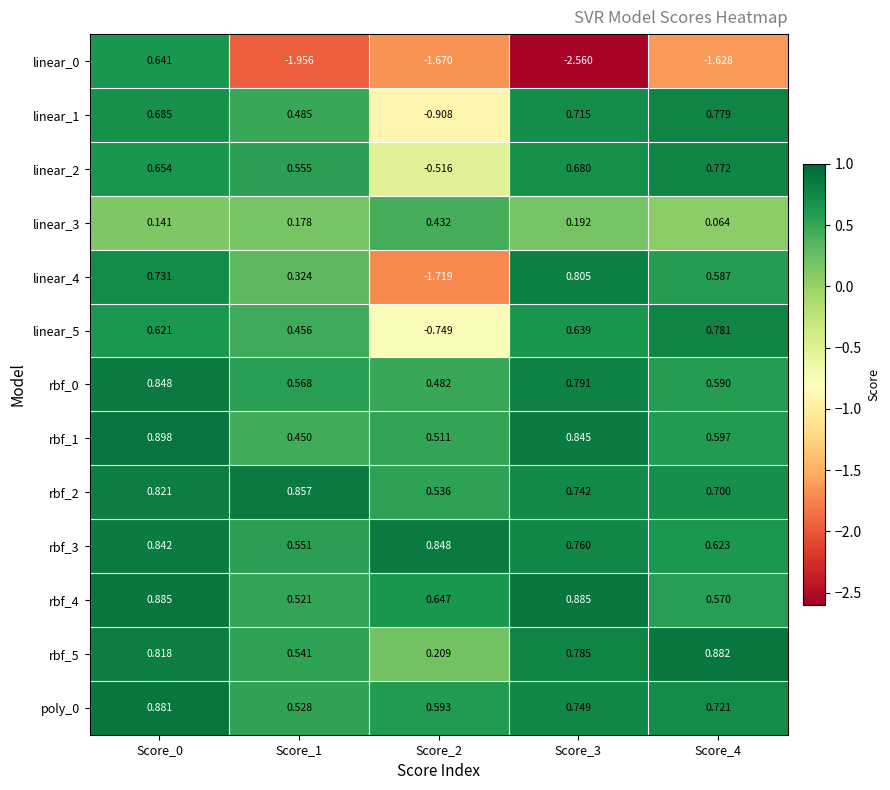

Which category has the lowest value across all series?

Score_3